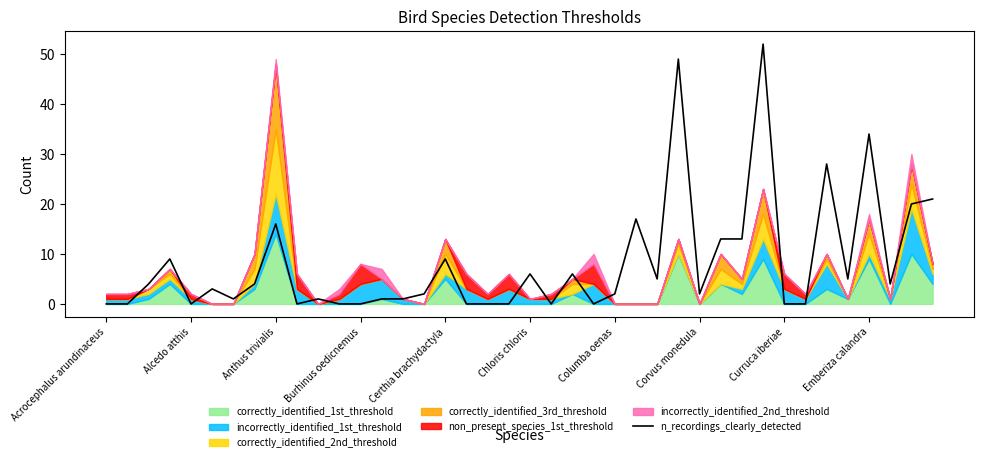

How many interior local peaks (higher than both neighbors) does the data have?

12